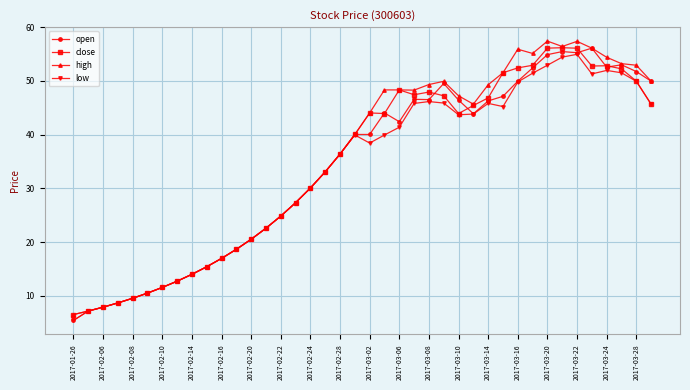

What is the greatest value displayed?

57.4